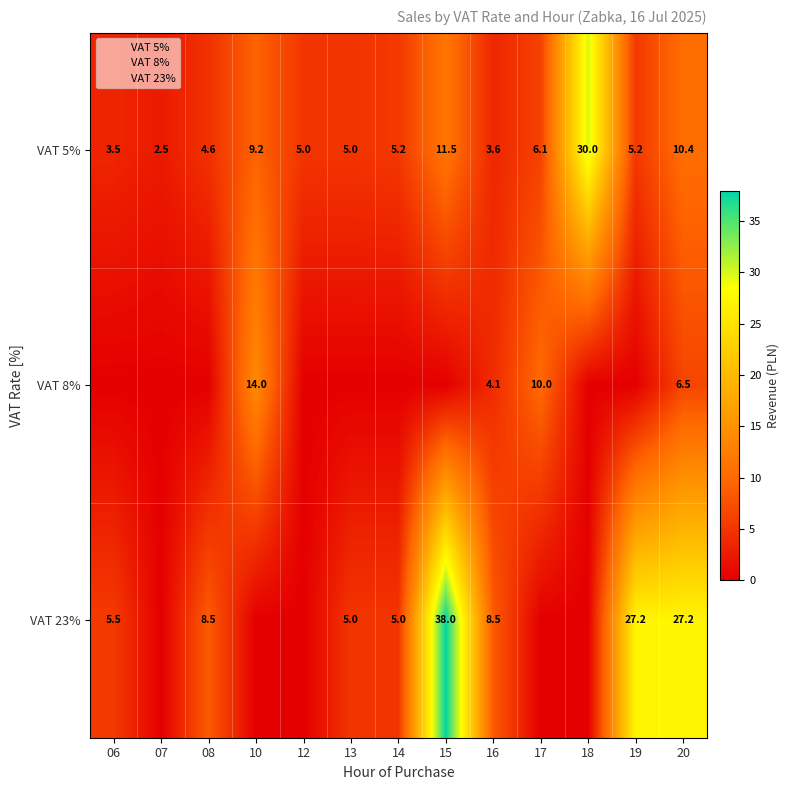

Is it true that VAT 8% equals 0.0 at 13?

True